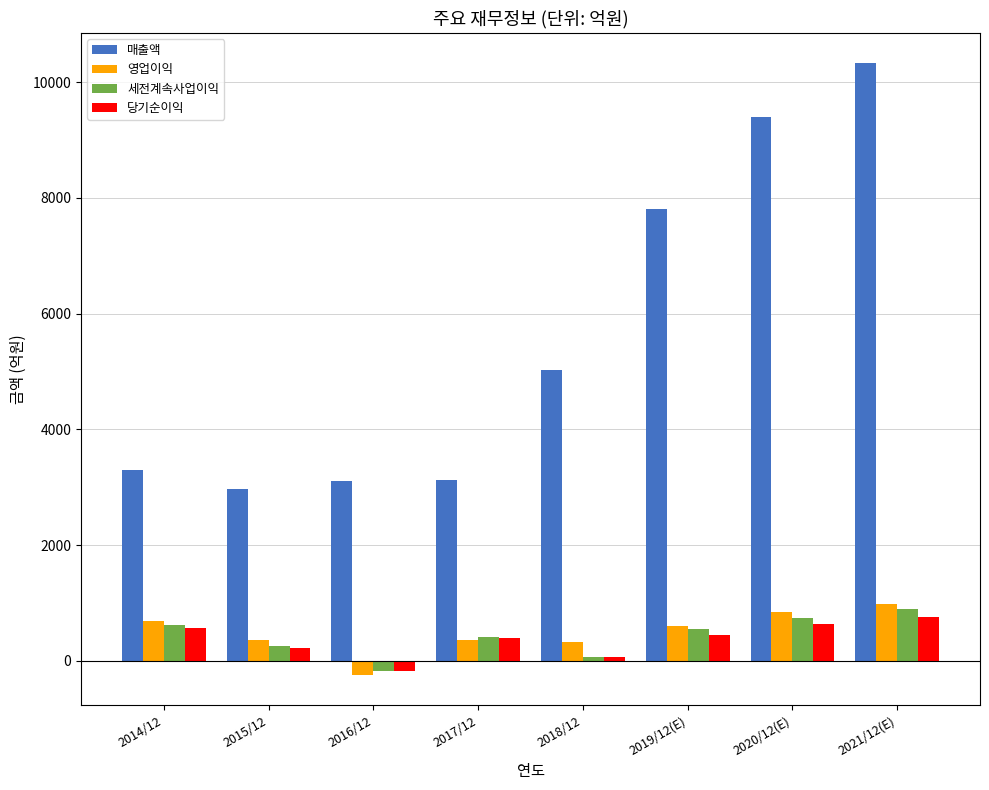

What is the difference between the maximum and minimum values in the 당기순이익 series?

923